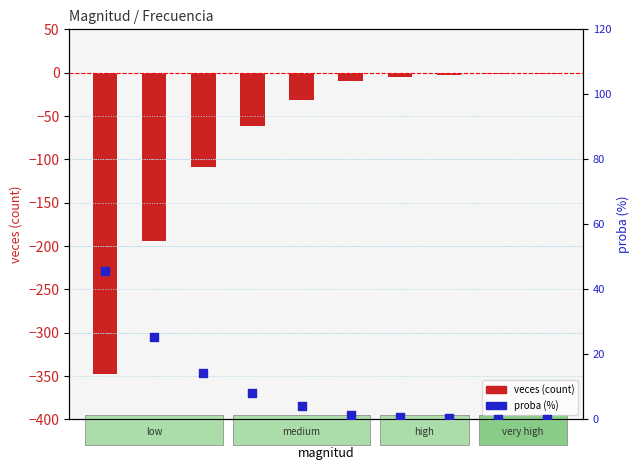

What is the total value across all series at 6?

-8.7